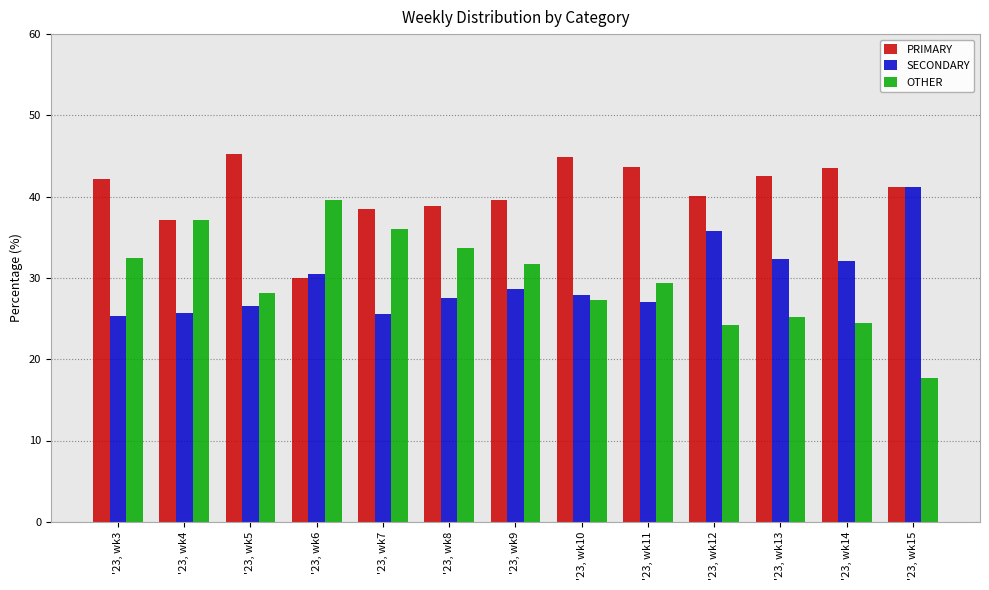

List the series in order of their peak value, lowest first.

OTHER, SECONDARY, PRIMARY